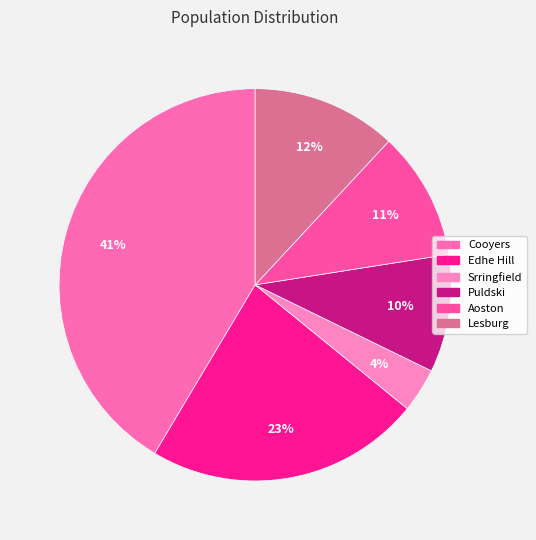

Is it true that Lesburg is 26% of the pie?

False